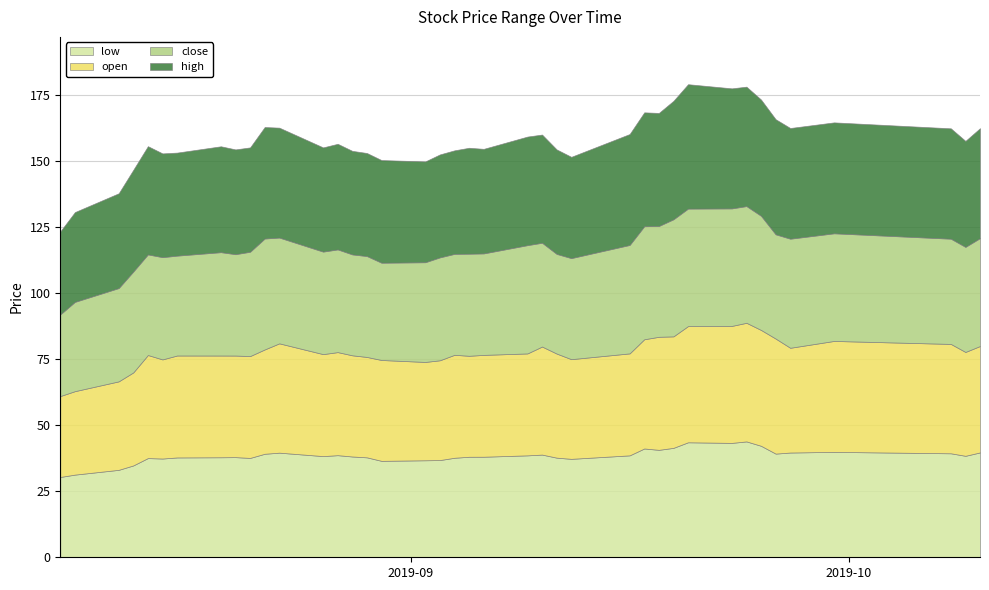

What is the sum of all high values?

1620.0